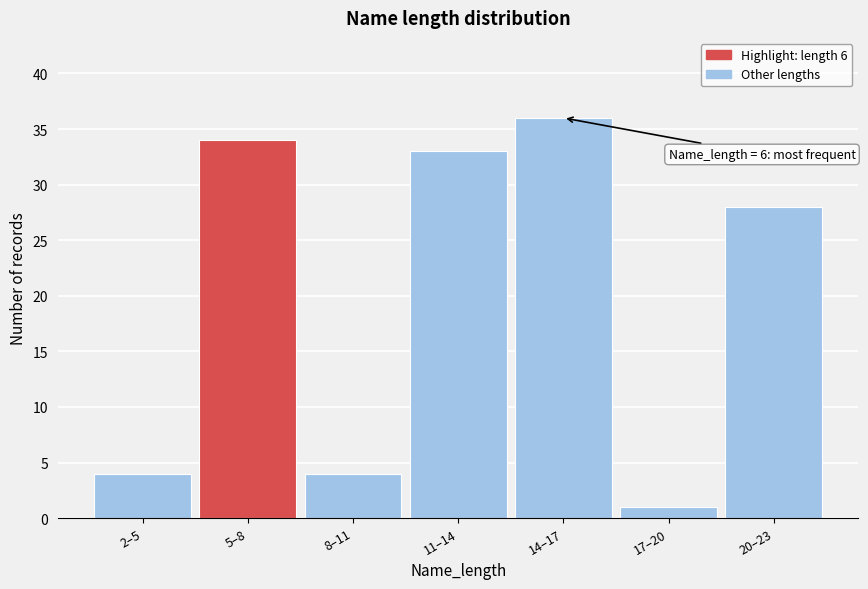

Reading right to left, list all the values displayed in this chart.

20–23=28	17–20=1	14–17=36	11–14=33	8–11=4	5–8=34	2–5=4